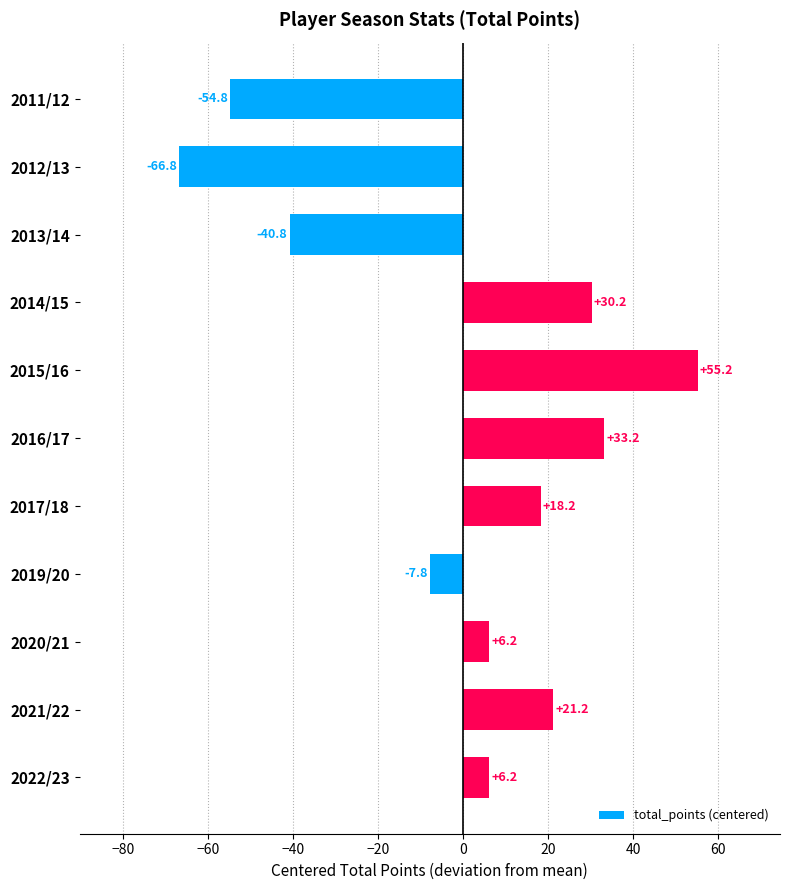

Which has a higher value, 2014/15 or 2022/23?

2014/15